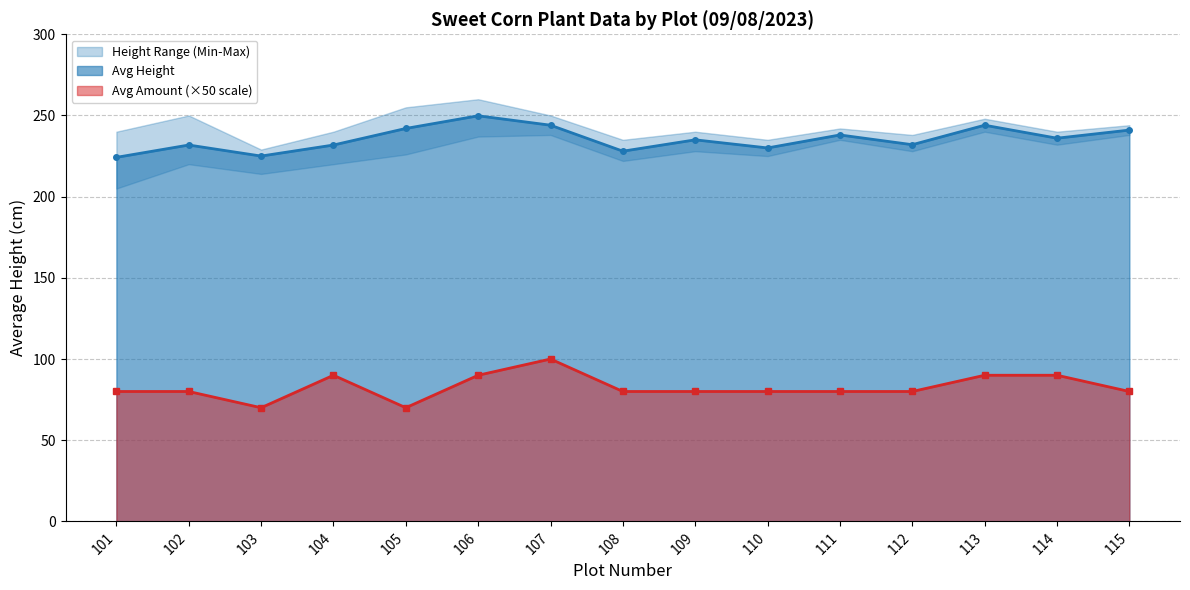

How many points are higher than both their immediate neighbors (excluding endpoints)?

5